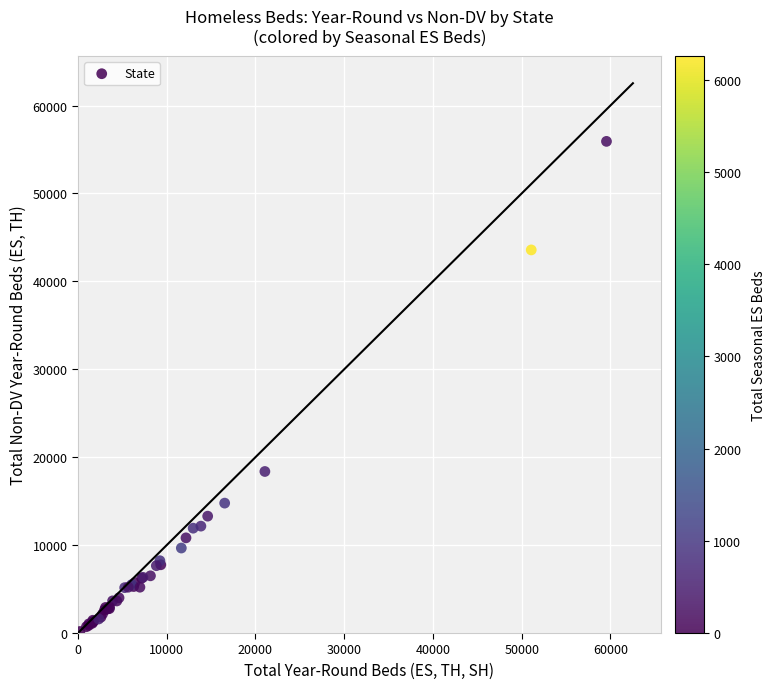

What Y value in the scatter plot is closest to 28048?

18374